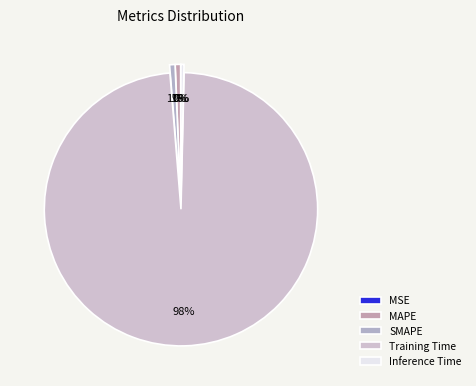

Combined, do MAPE and Inference Time account for over 50%?

No